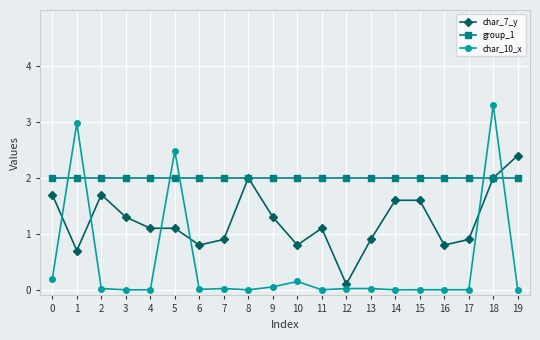

At how many categories does at least one series exceed 0?

20